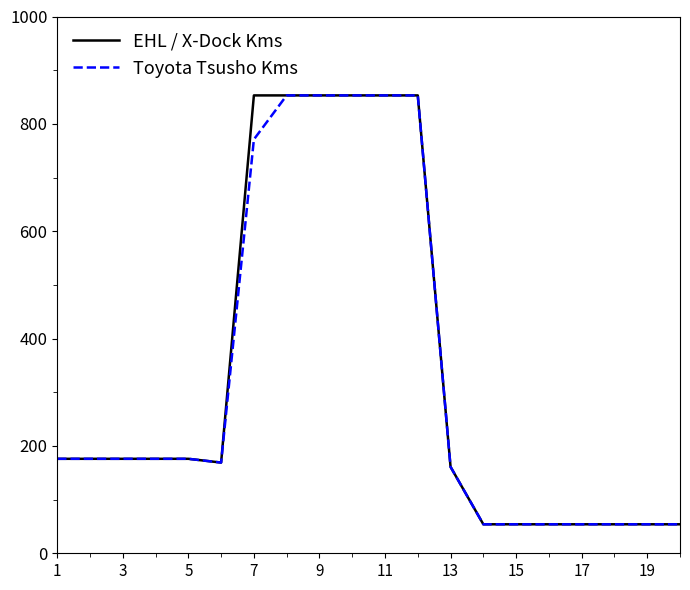

What is the greatest value displayed?

853